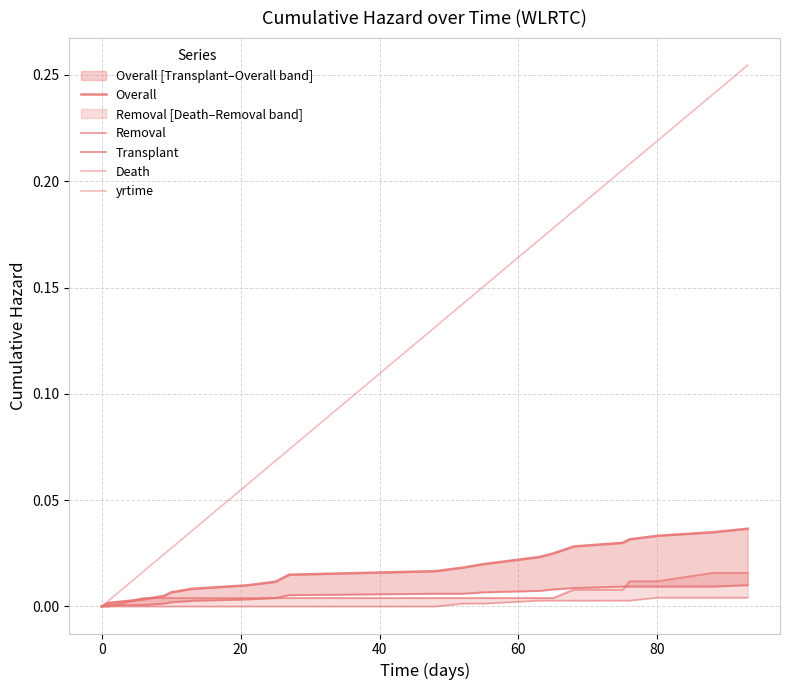

True or false: Death has more than 2 points higher than both neighbors.

False